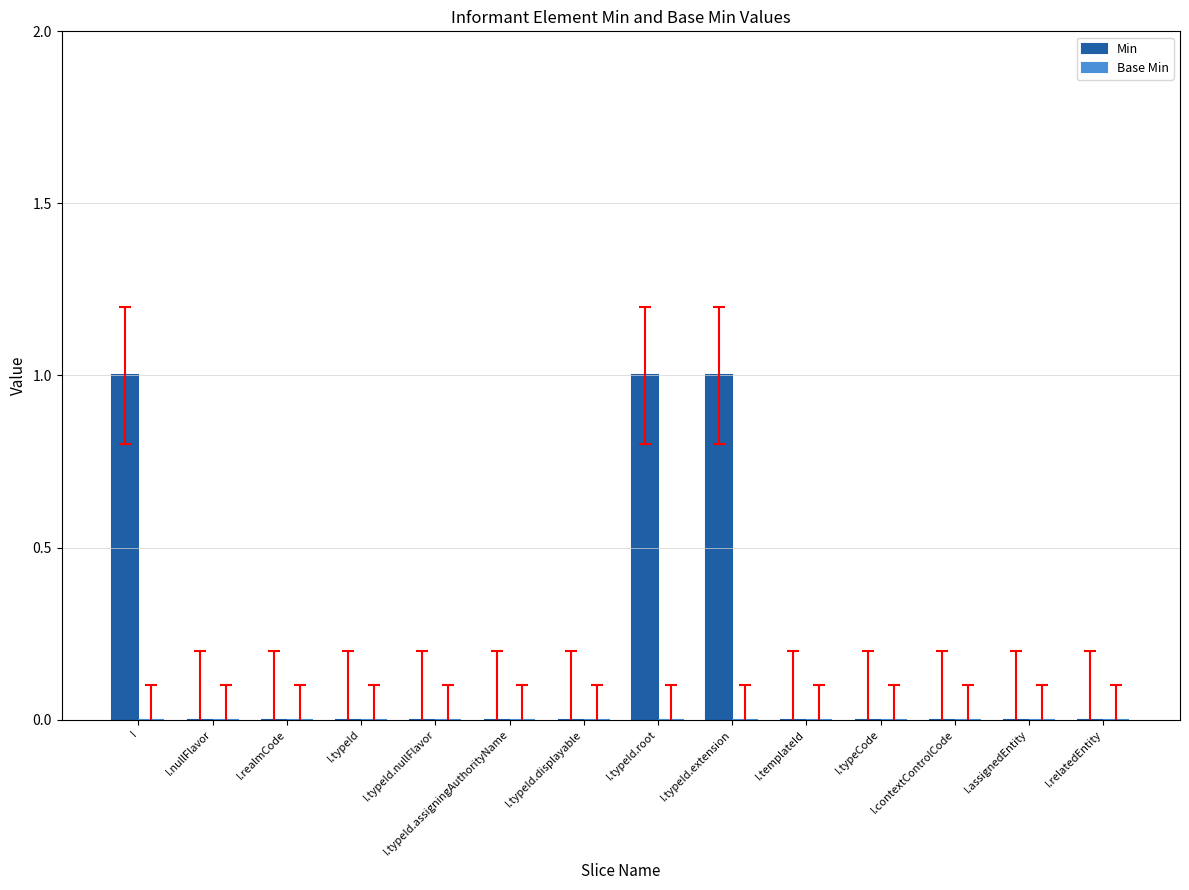

Is it true that the value at I.typeId.root is 1?

True